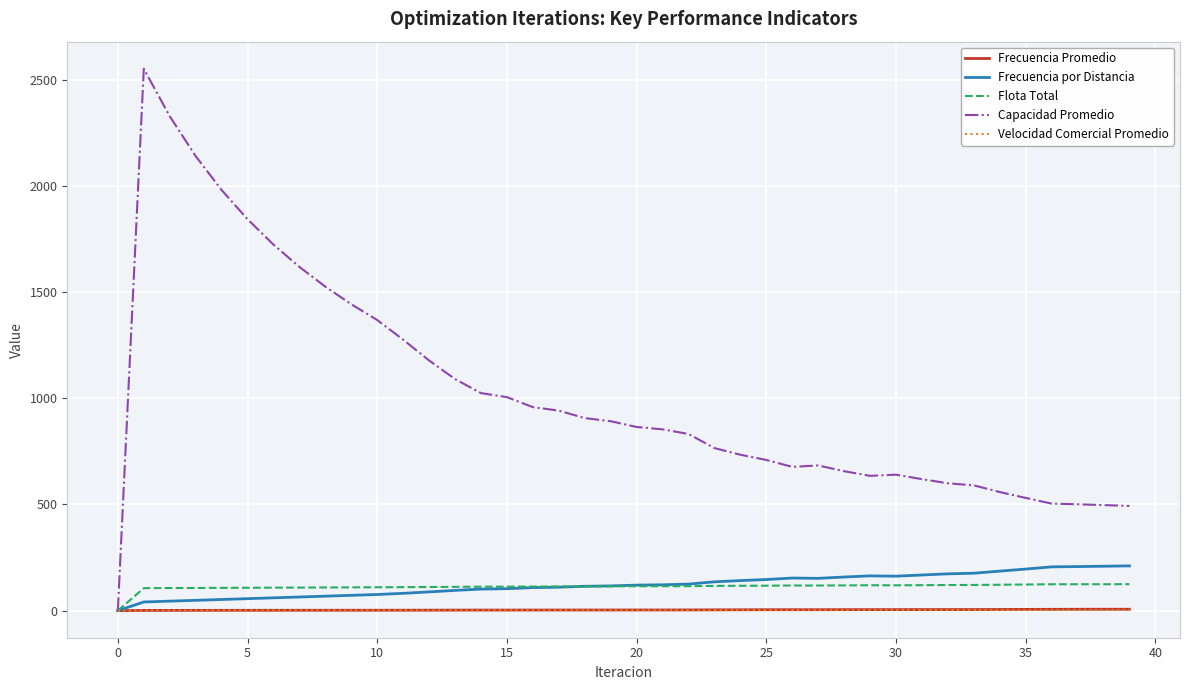

How many distinct data groups are displayed?

5